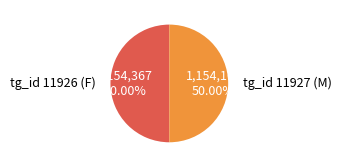

Combined, do tg_id 11927 (M) and tg_id 11926 (F) account for over 50%?

Yes